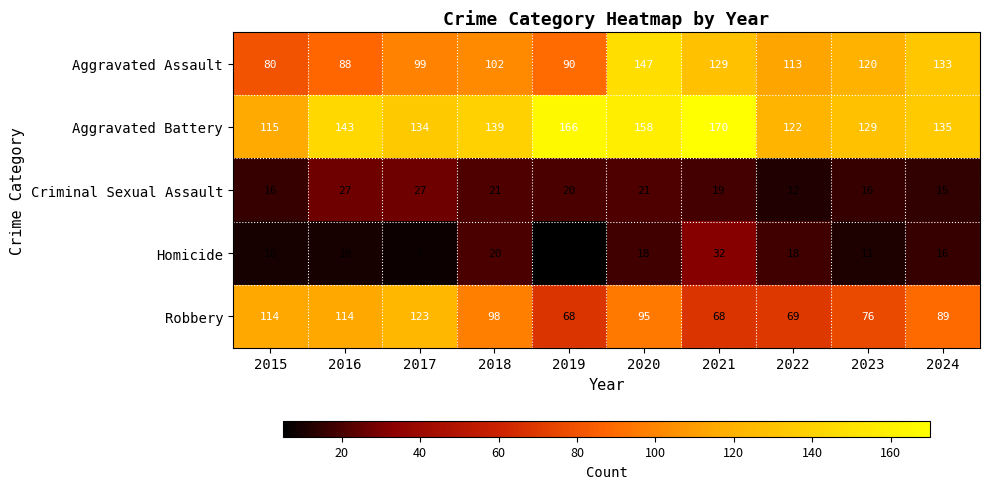

Which series has the largest total across all categories?

Aggravated Battery